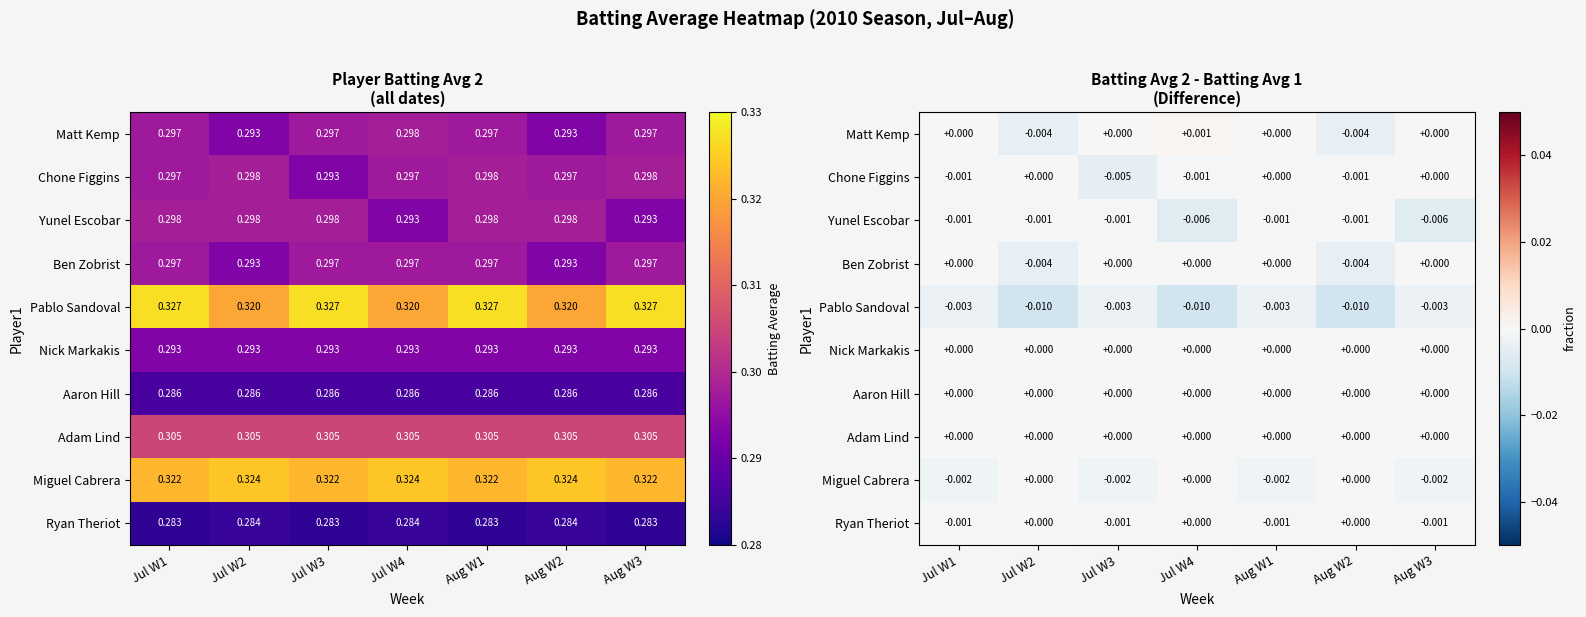

Is the value of Pablo Sandoval at Jul W4 greater than the value of Ryan Theriot at Jul W4?

No